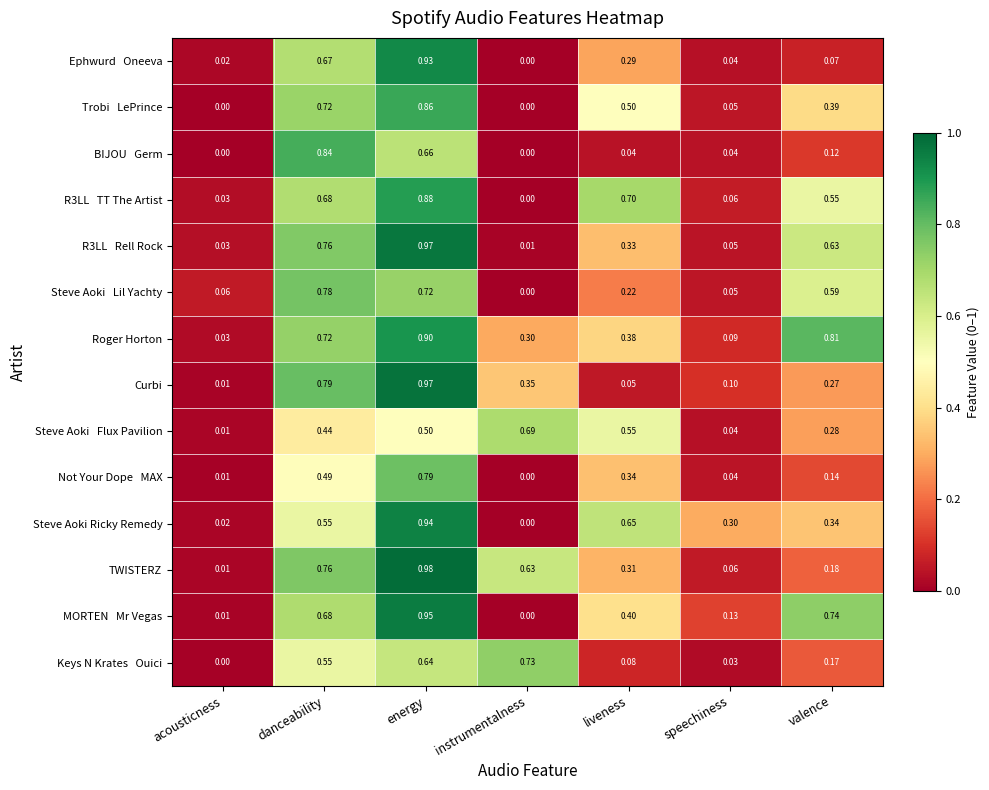

How many data points does each series have?

7